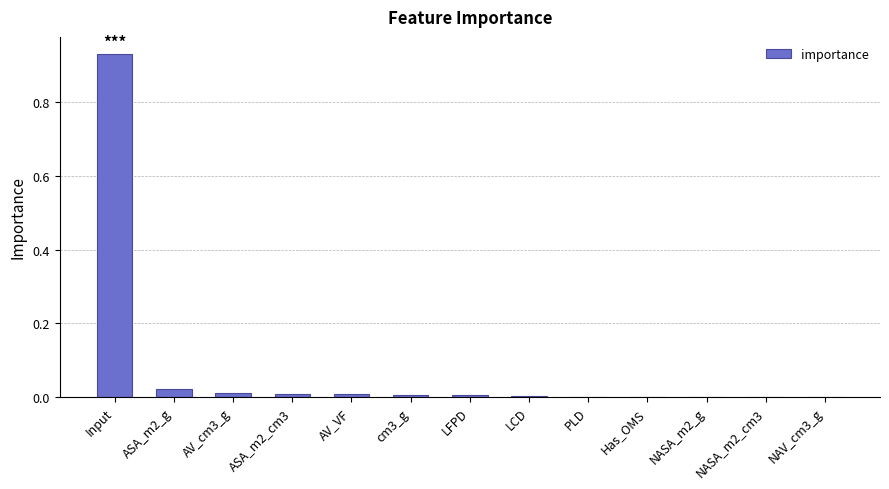

What is the sum of all values?

1.0